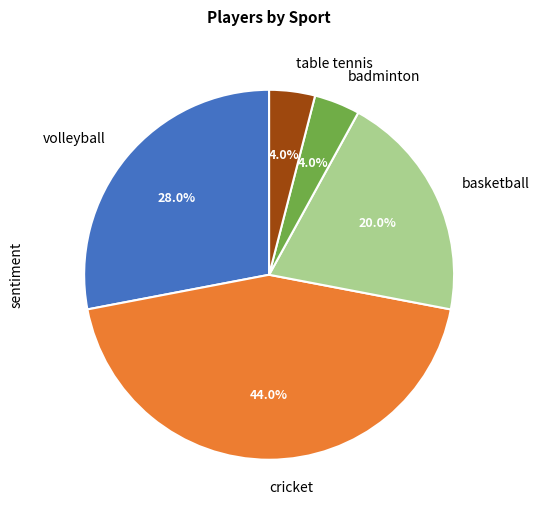

How much of the chart is everything except table tennis?

96.0%